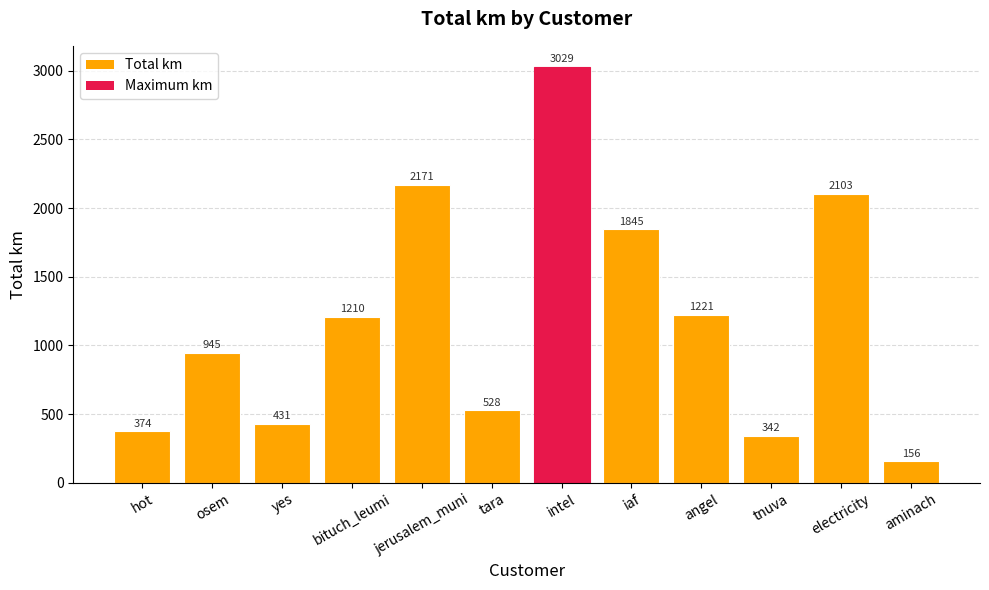

Rank the categories by value from lowest to highest.

aminach, tnuva, hot, yes, tara, osem, bituch_leumi, angel, iaf, electricity, jerusalem_muni, intel